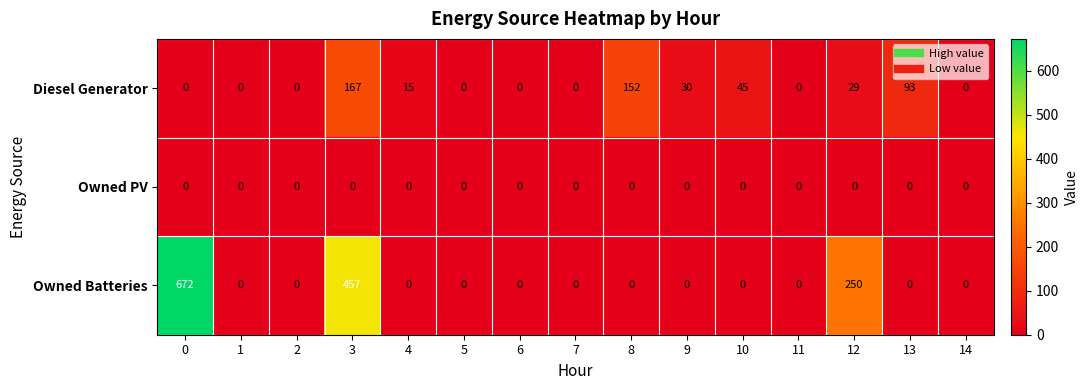

Rank the series by their maximum value, from highest to lowest.

Owned Batteries, Diesel Generator, Owned PV